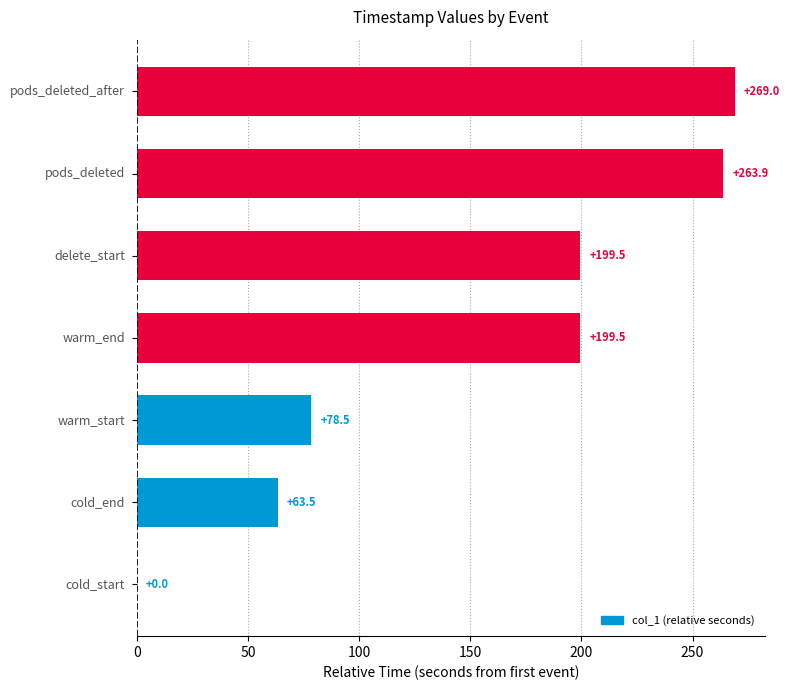

How many data points are above 199?

4